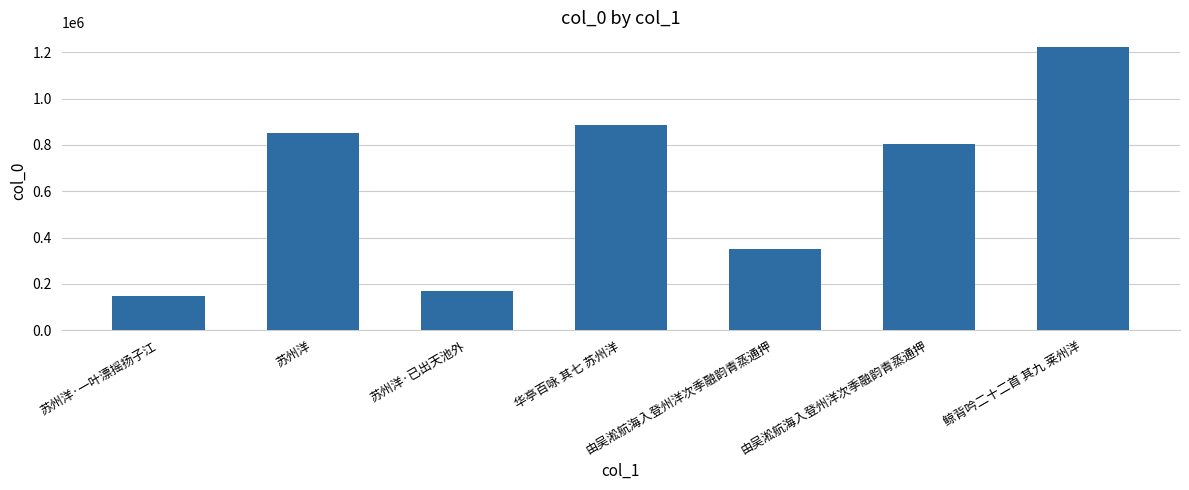

At which label does the data first exceed 802276?

苏州洋